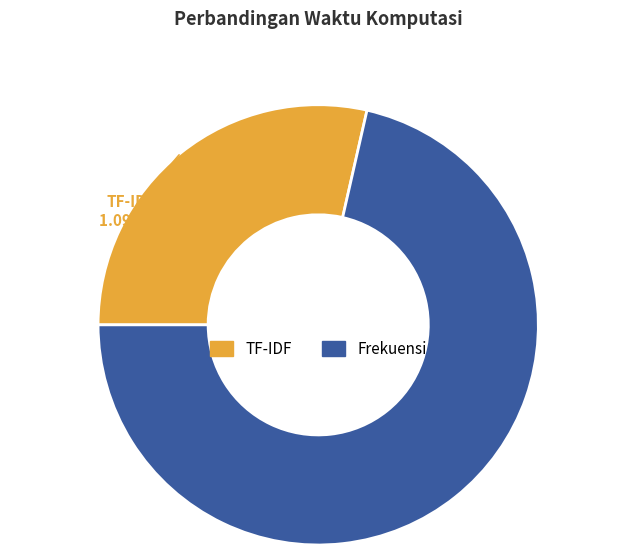

The Frekuensi slice represents 79% of the pie. True or false?

False